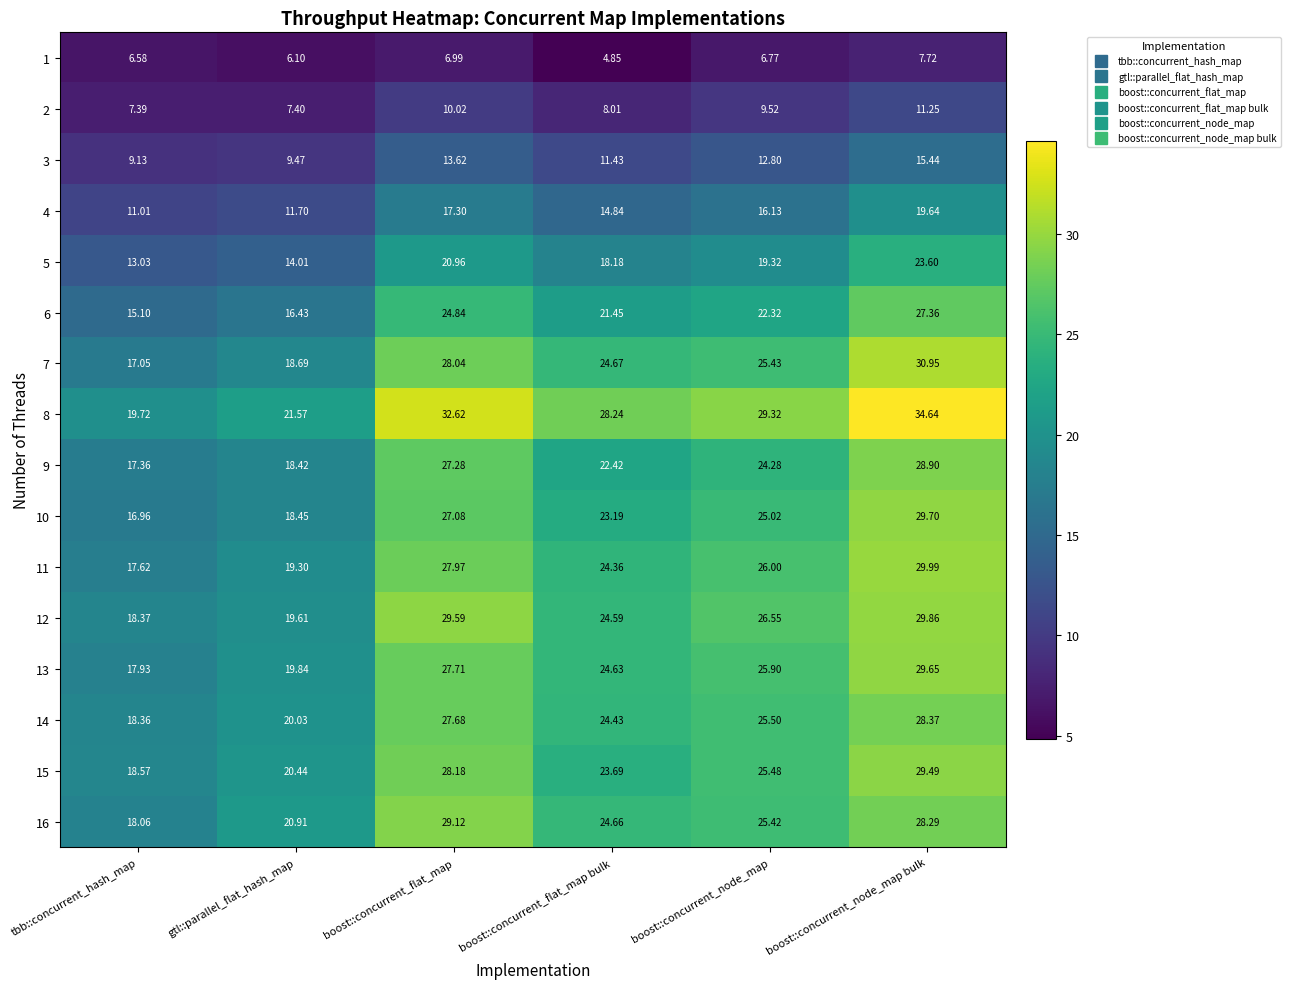

Which series changed the most between gtl::parallel_flat_hash_map and boost::concurrent_flat_map bulk?

8